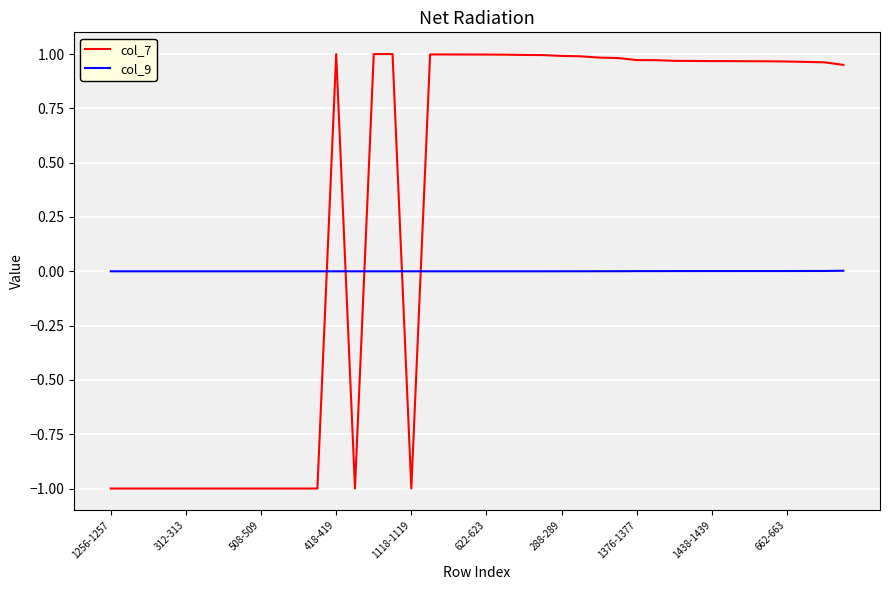

Which series has the widest spread of values?

col_7